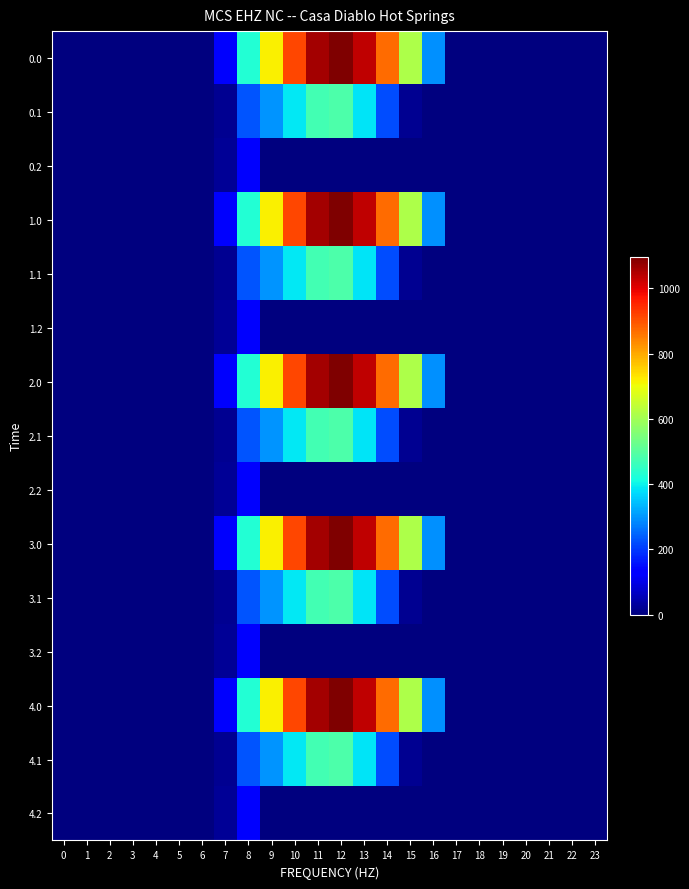

At how many categories does at least one series exceed 711?

6